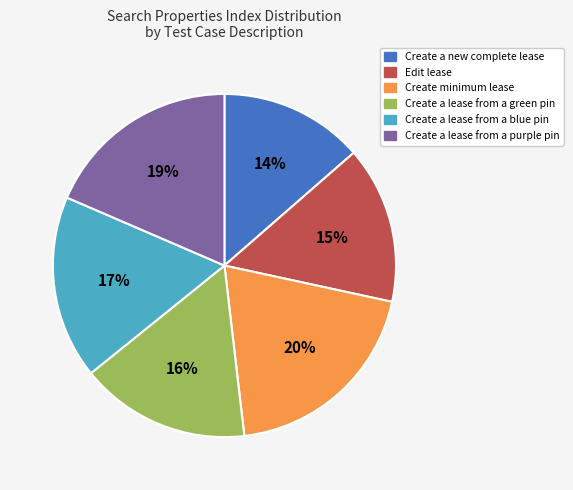

Is it true that Edit lease is 8% of the pie?

False